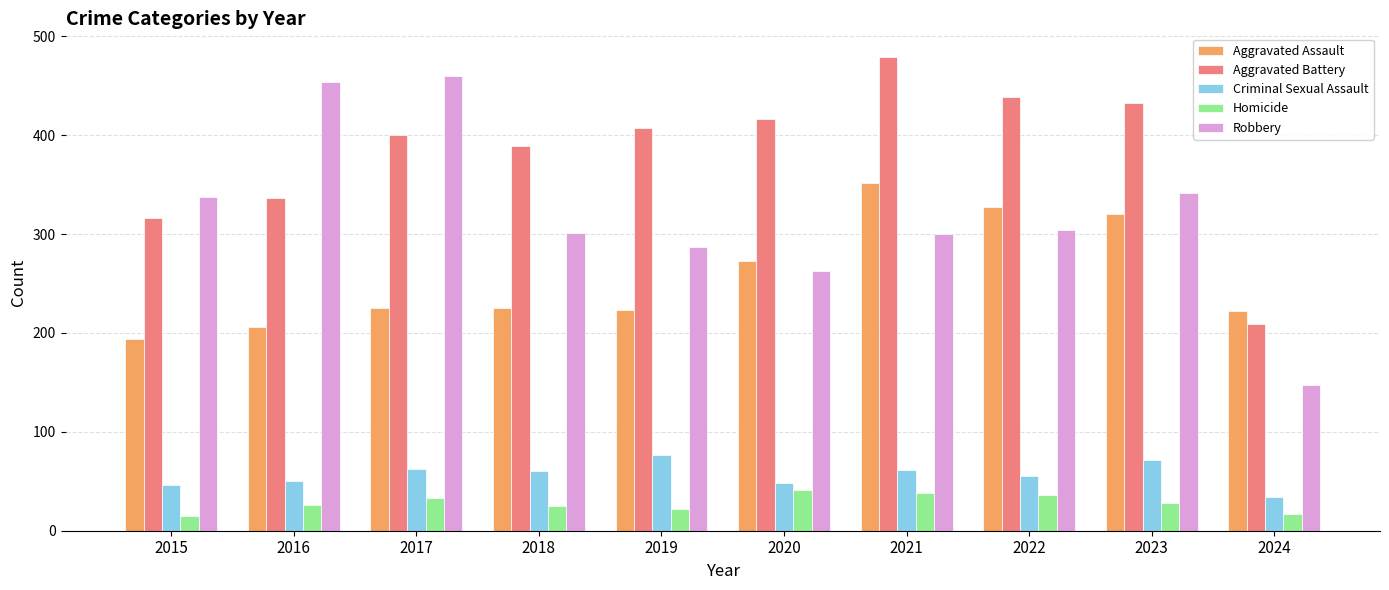

Is it true that Aggravated Battery equals 416 at 2020?

True